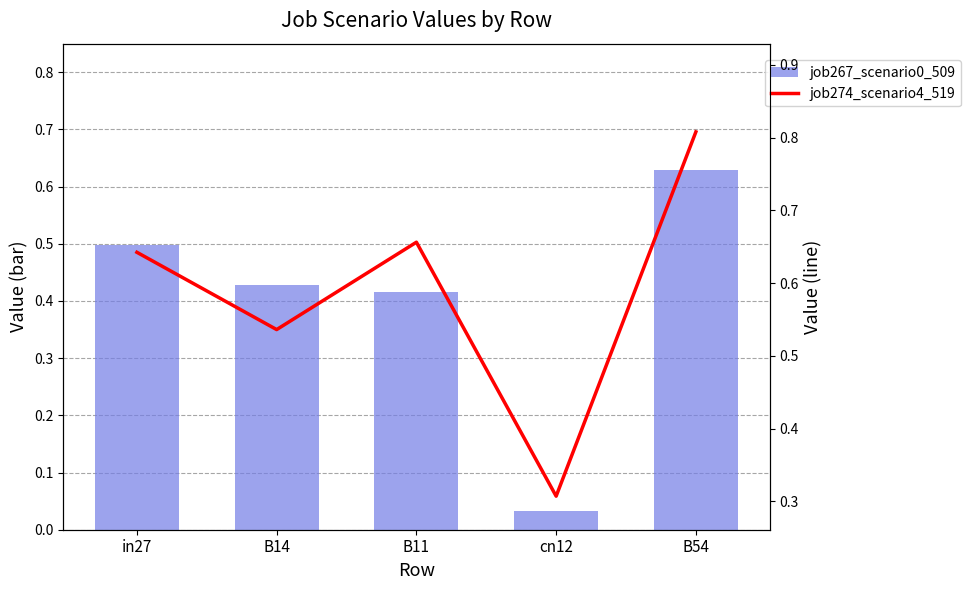

What position from the right is in27?

5